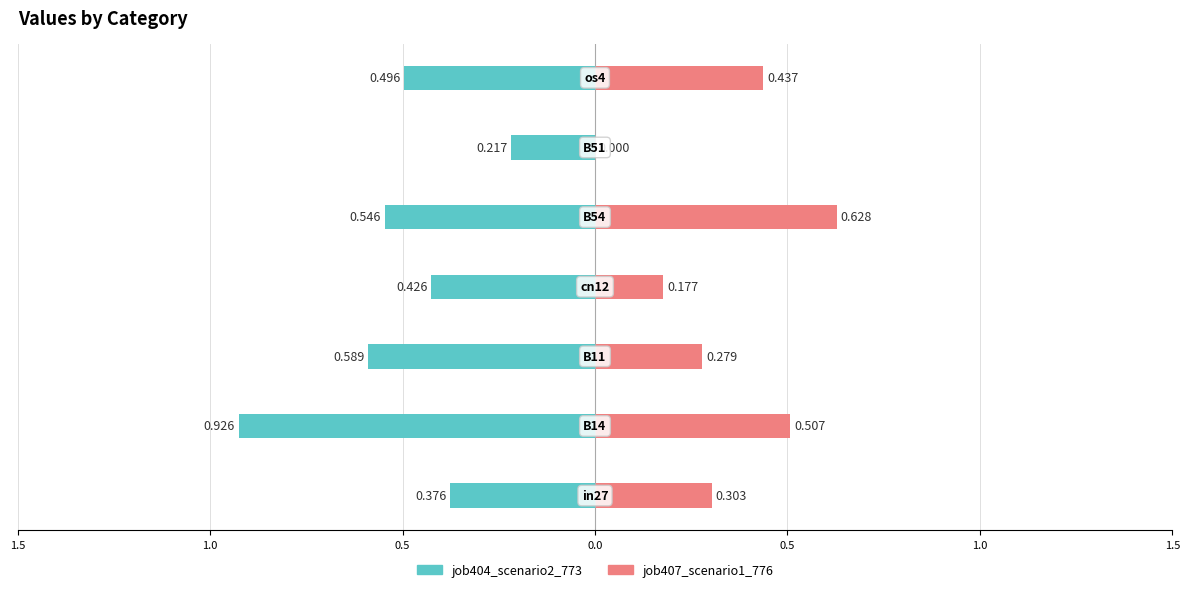

Is the value of job404_scenario2_773 at 0.5 greater than the value of job407_scenario1_776 at 1.5?

No